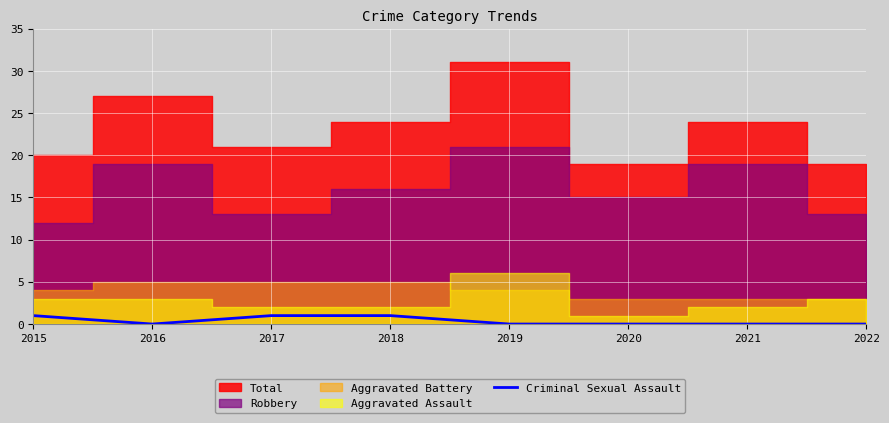

Is it true that Criminal Sexual Assault equals 1 at 2017?

True